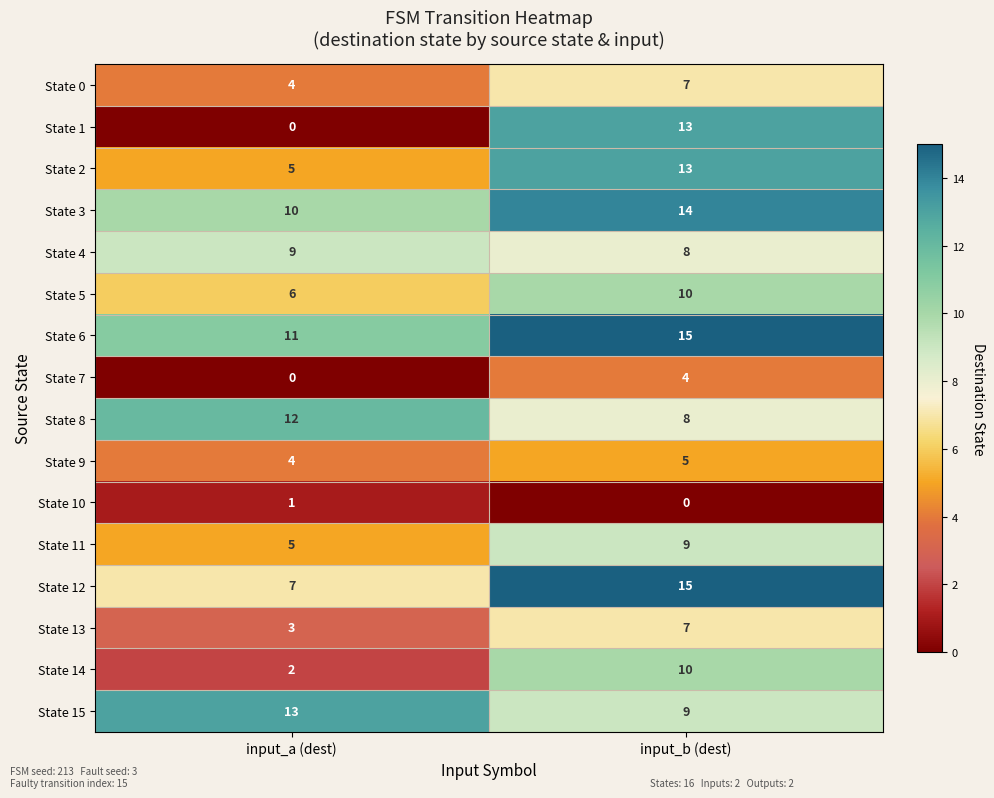

Which series changed the most between input_a (dest) and input_b (dest)?

State 1